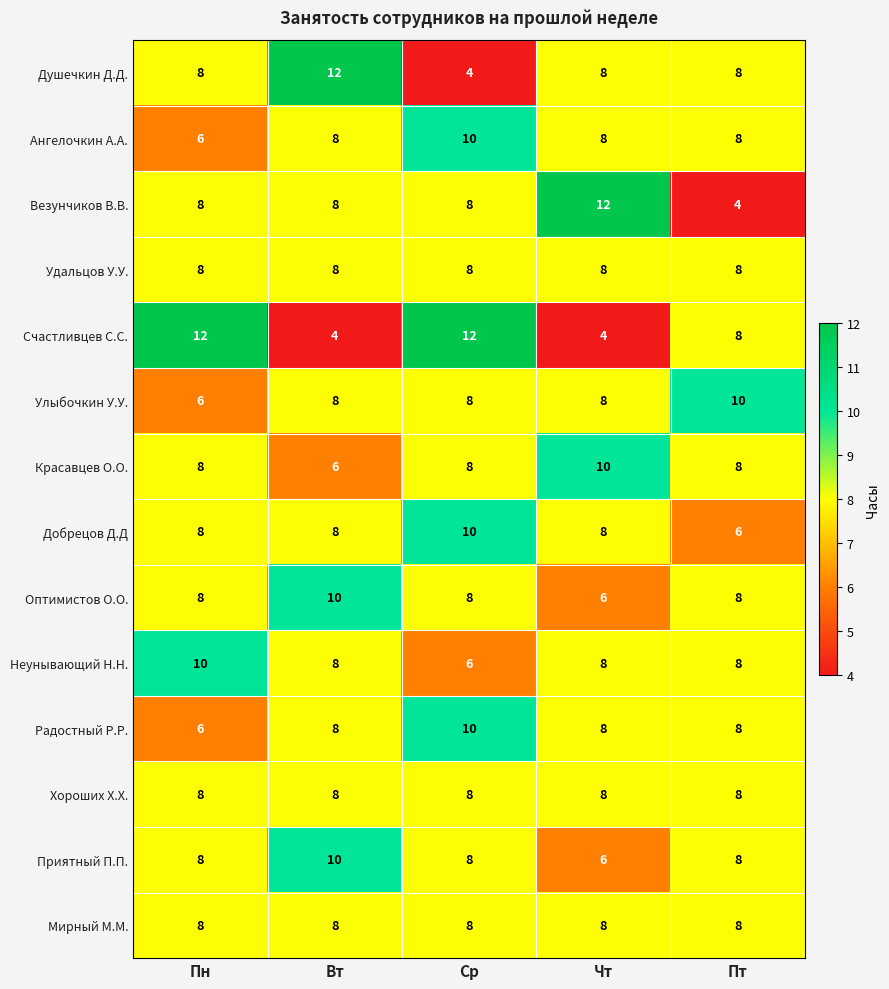

The Ангелочкин А.А. series shows 10 at Пн. True or false?

False